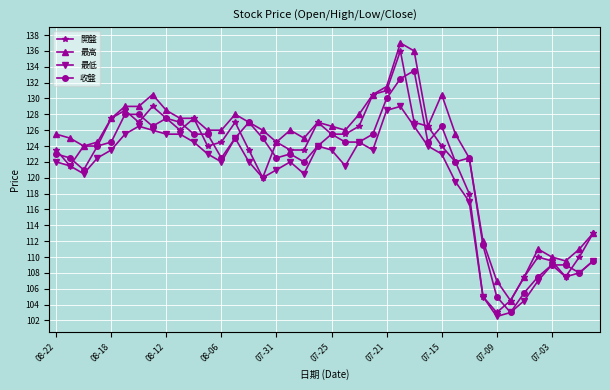

What is the value of the 收盤 point at the 12th from the left?

125.5